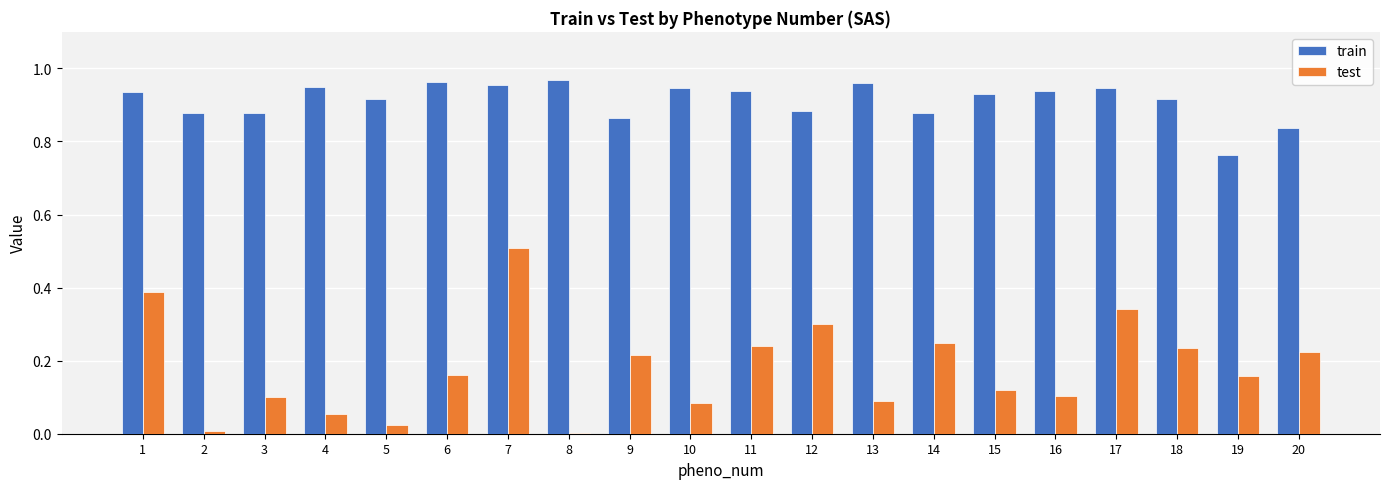

What is the sum of all test values?

3.6